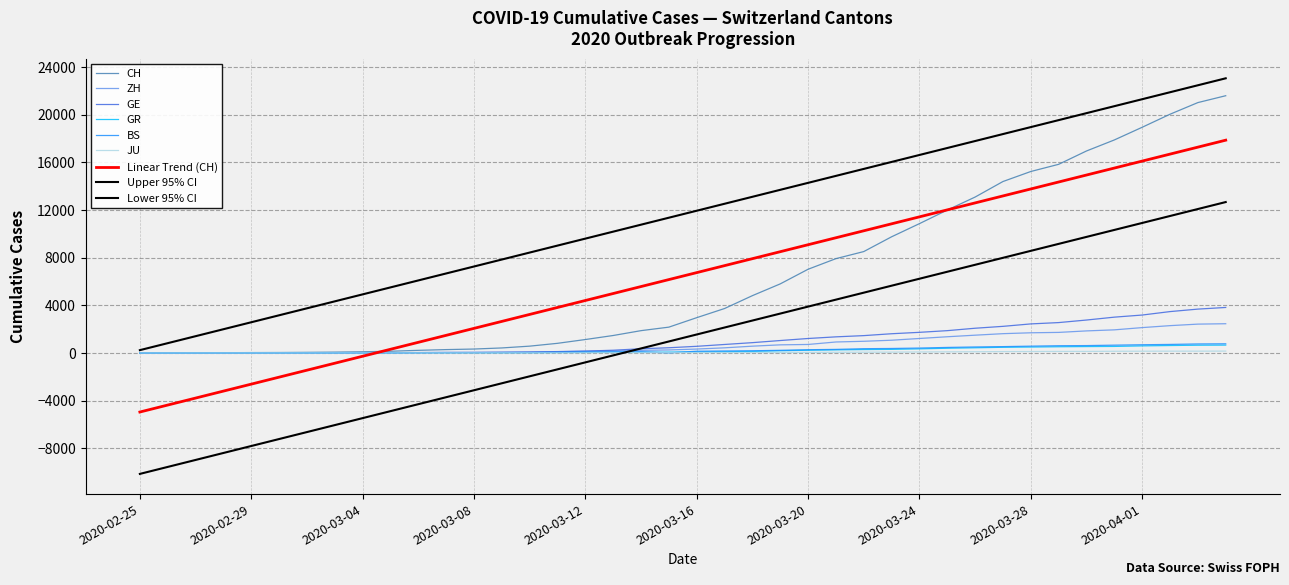

Is this an area chart (filled region under the line)?

No